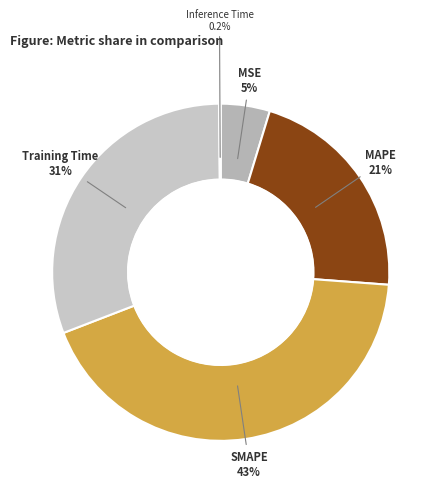

What is the ratio of the value at MSE to the value at MAPE?

0.2